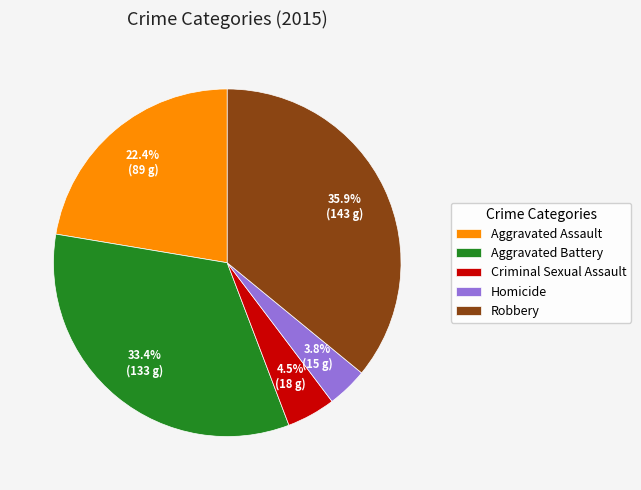

True or false: Aggravated Battery accounts for 33% of the total.

True